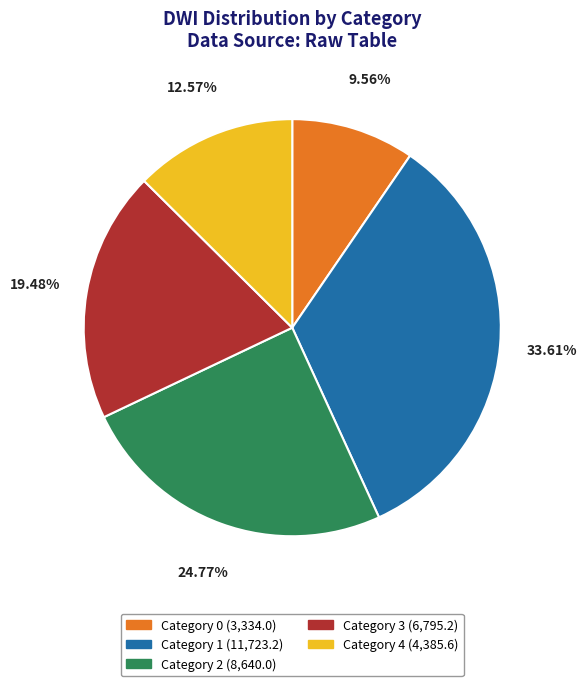

To the nearest percent, what is the average slice percentage?

20%